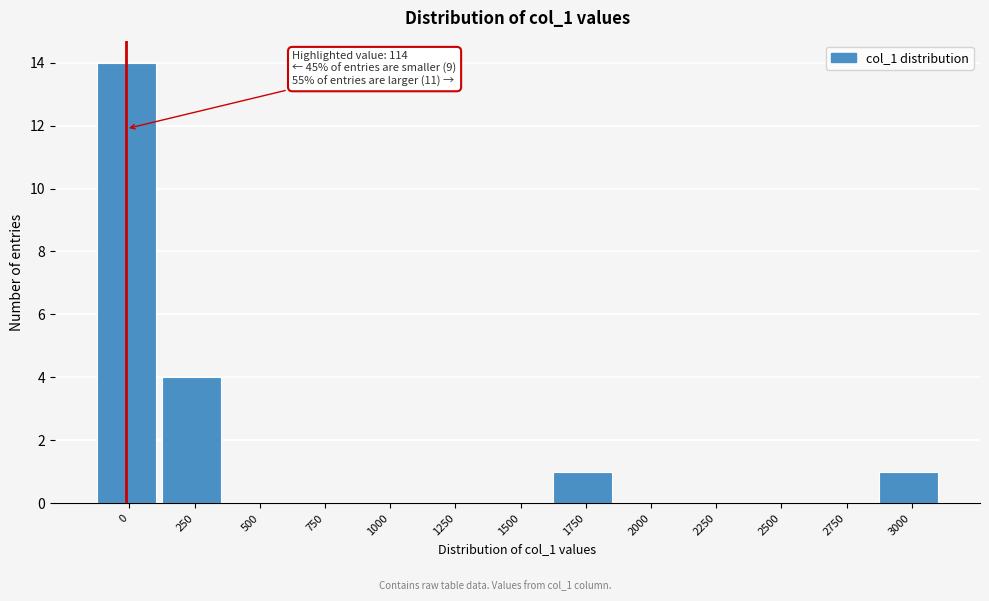

Reading left to right, list all the values displayed in this chart.

0=14	250=4	500=0	750=0	1000=0	1250=0	1500=0	1750=1	2000=0	2250=0	2500=0	2750=0	3000=1